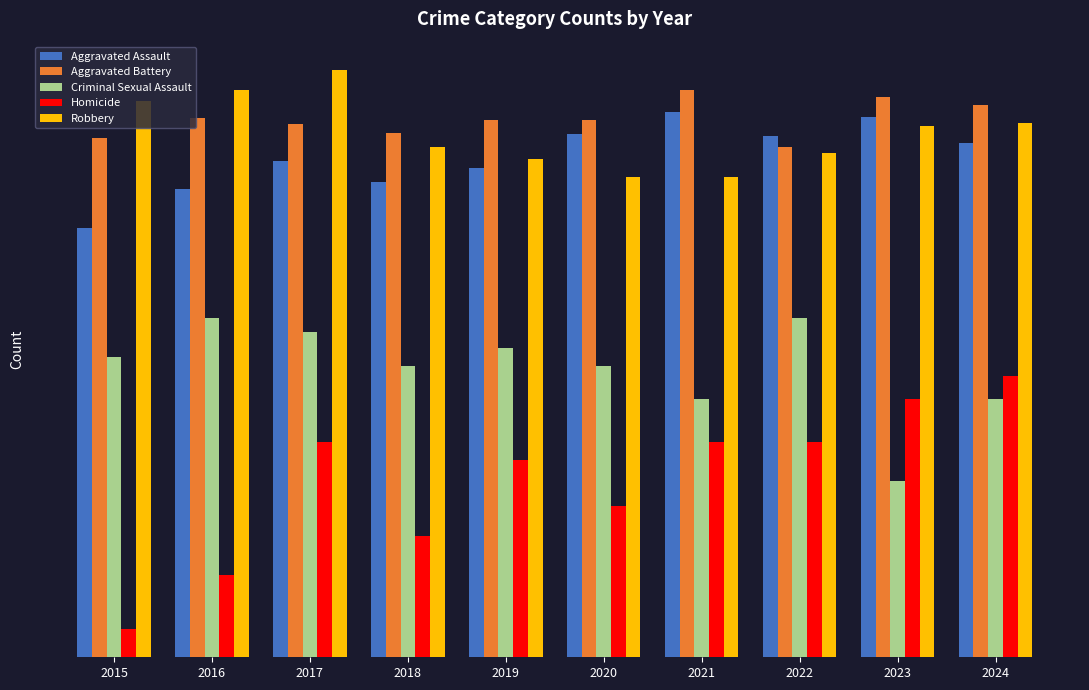

Does the chart contain any negative values?

No